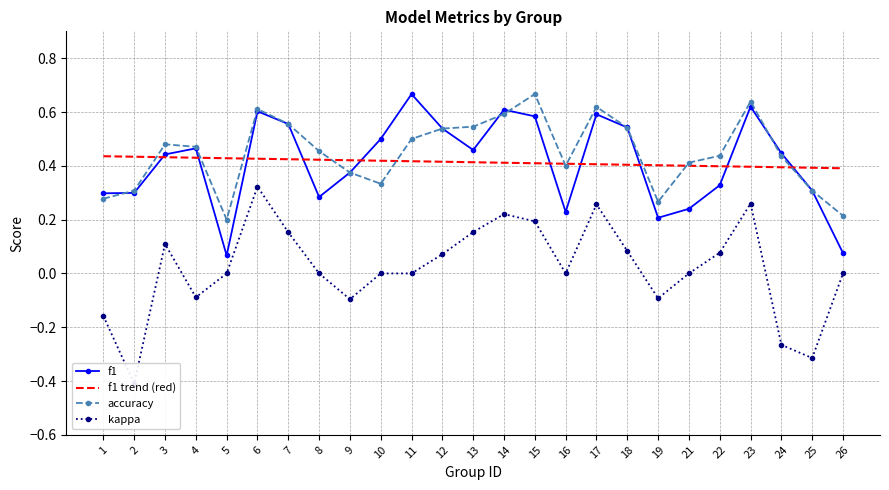

Reading right to left, what are all the values shown in this chart?

f1: 0.1	0.3	0.4	0.6	0.3	0.2	0.2	0.5	0.6	0.2	0.6	0.6	0.5	0.5	0.7	0.5	0.4	0.3	0.6	0.6	0.1	0.5	0.4	0.3	0.3
f1 trend (red): 0.4	0.4	0.4	0.4	0.4	0.4	0.4	0.4	0.4	0.4	0.4	0.4	0.4	0.4	0.4	0.4	0.4	0.4	0.4	0.4	0.4	0.4	0.4	0.4	0.4
accuracy: 0.2	0.3	0.4	0.6	0.4	0.4	0.3	0.5	0.6	0.4	0.7	0.6	0.5	0.5	0.5	0.3	0.4	0.5	0.6	0.6	0.2	0.5	0.5	0.3	0.3
kappa: 0.0	-0.3	-0.3	0.3	0.1	0.0	-0.1	0.1	0.3	0.0	0.2	0.2	0.2	0.1	0.0	0.0	-0.1	0.0	0.2	0.3	0.0	-0.1	0.1	-0.4	-0.2